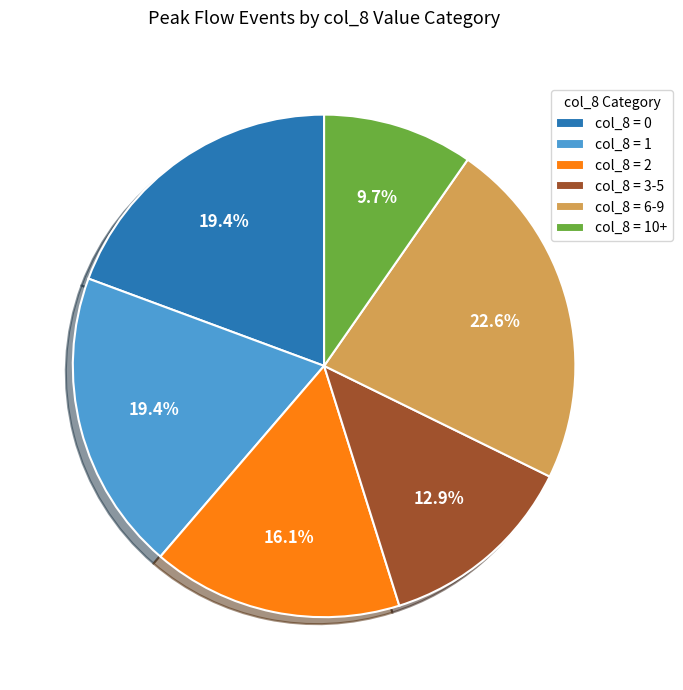

Count the number of slices in the pie.

6